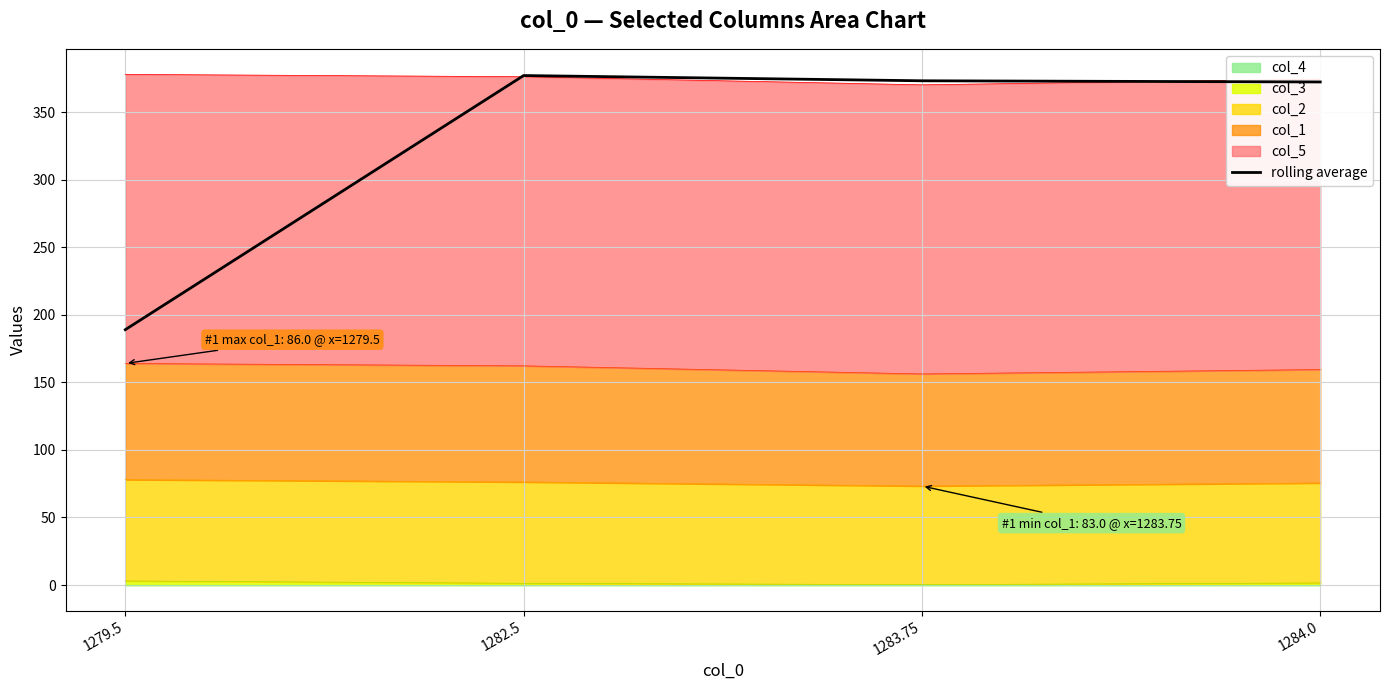

Reading right to left, list all the values displayed in this chart.

372.4	373.2	377.1	189.0